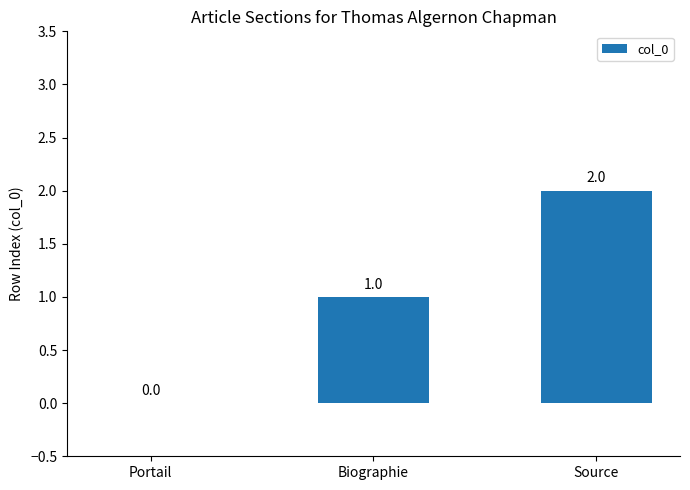

Reading left to right, list all the values displayed in this chart.

0	1	2